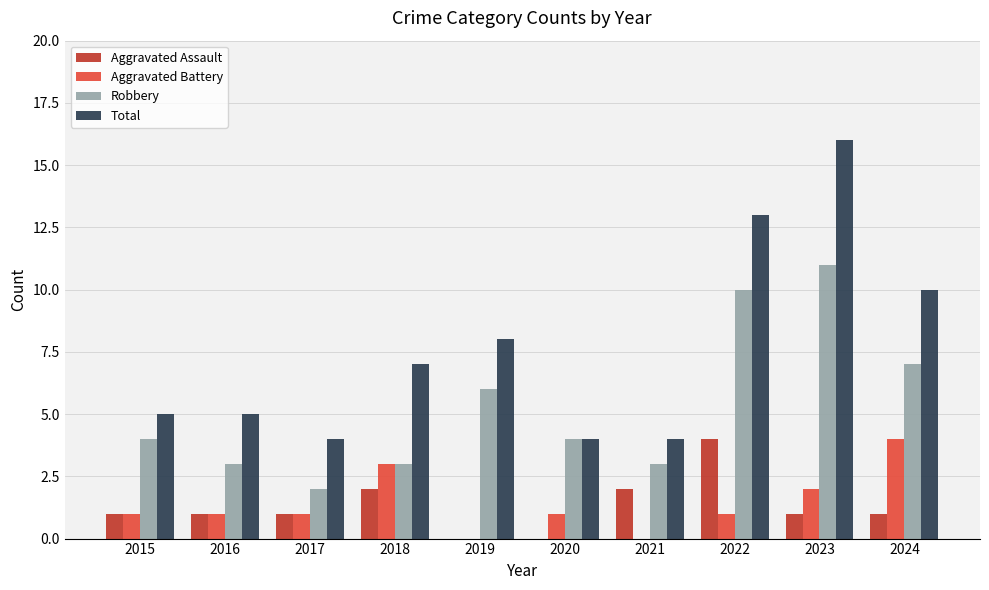

What is the average value of the Total series?

8